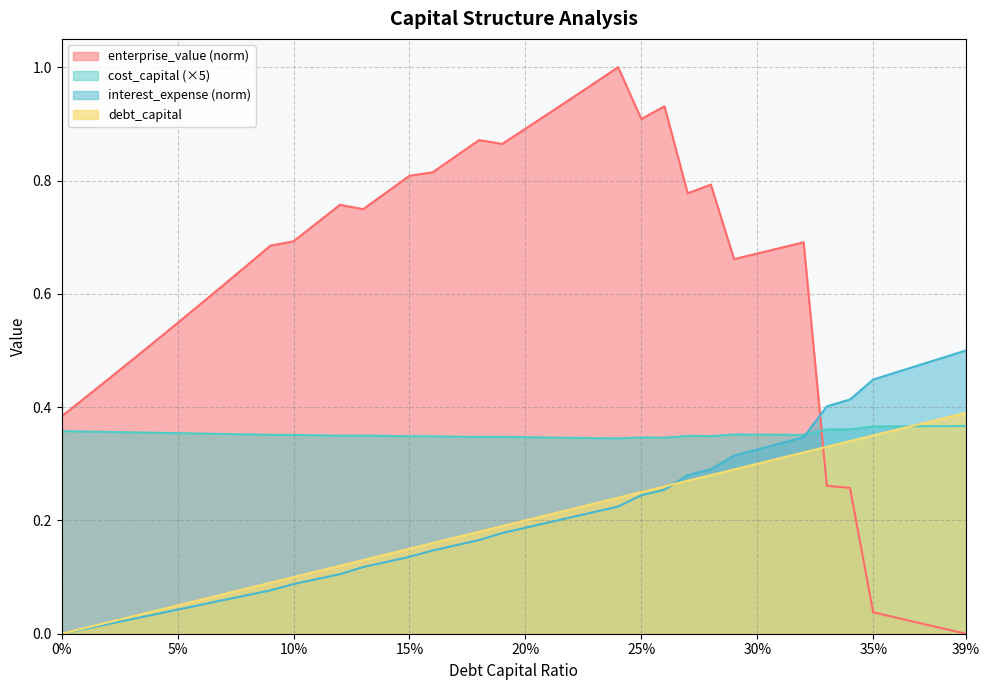

At which category does enterprise_value reach its first local peak?

0.12